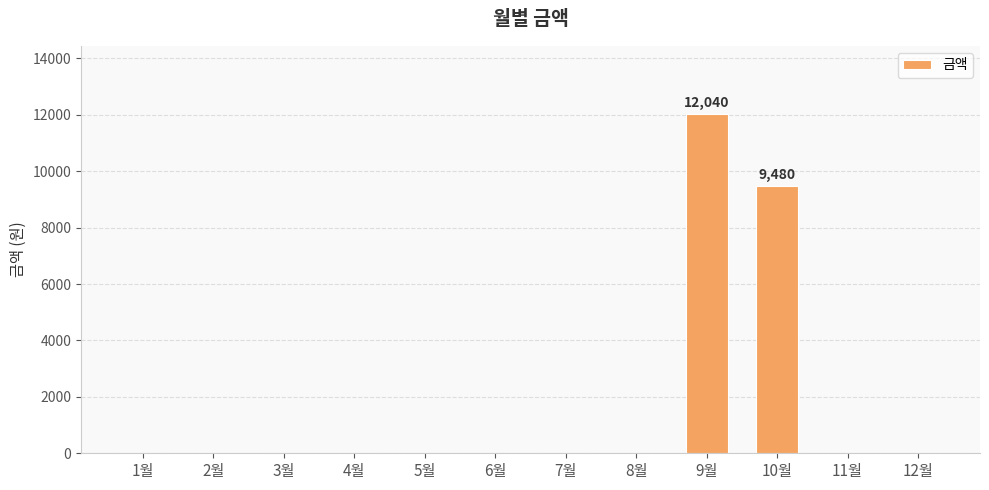

What is the sum of all values?

21520